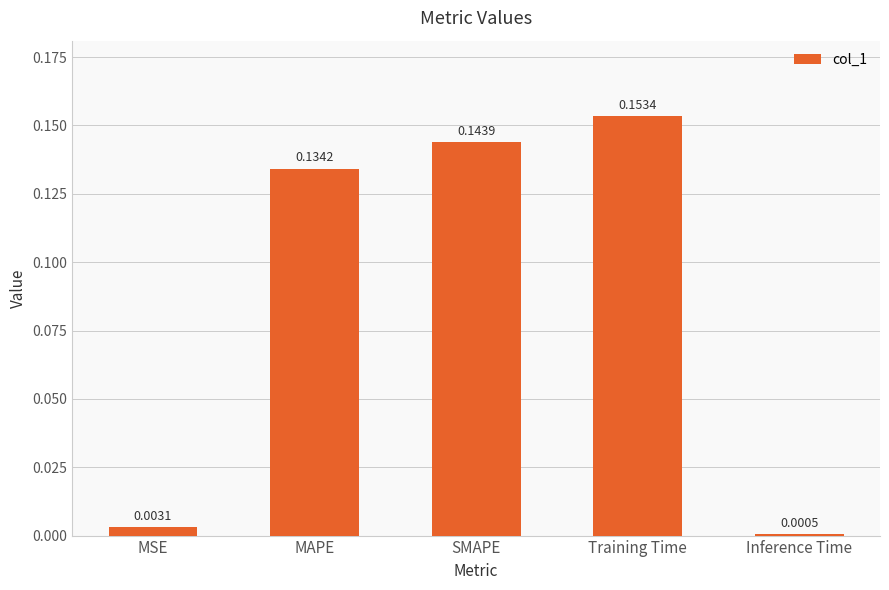

Is it true that the value at SMAPE is 0.3?

False